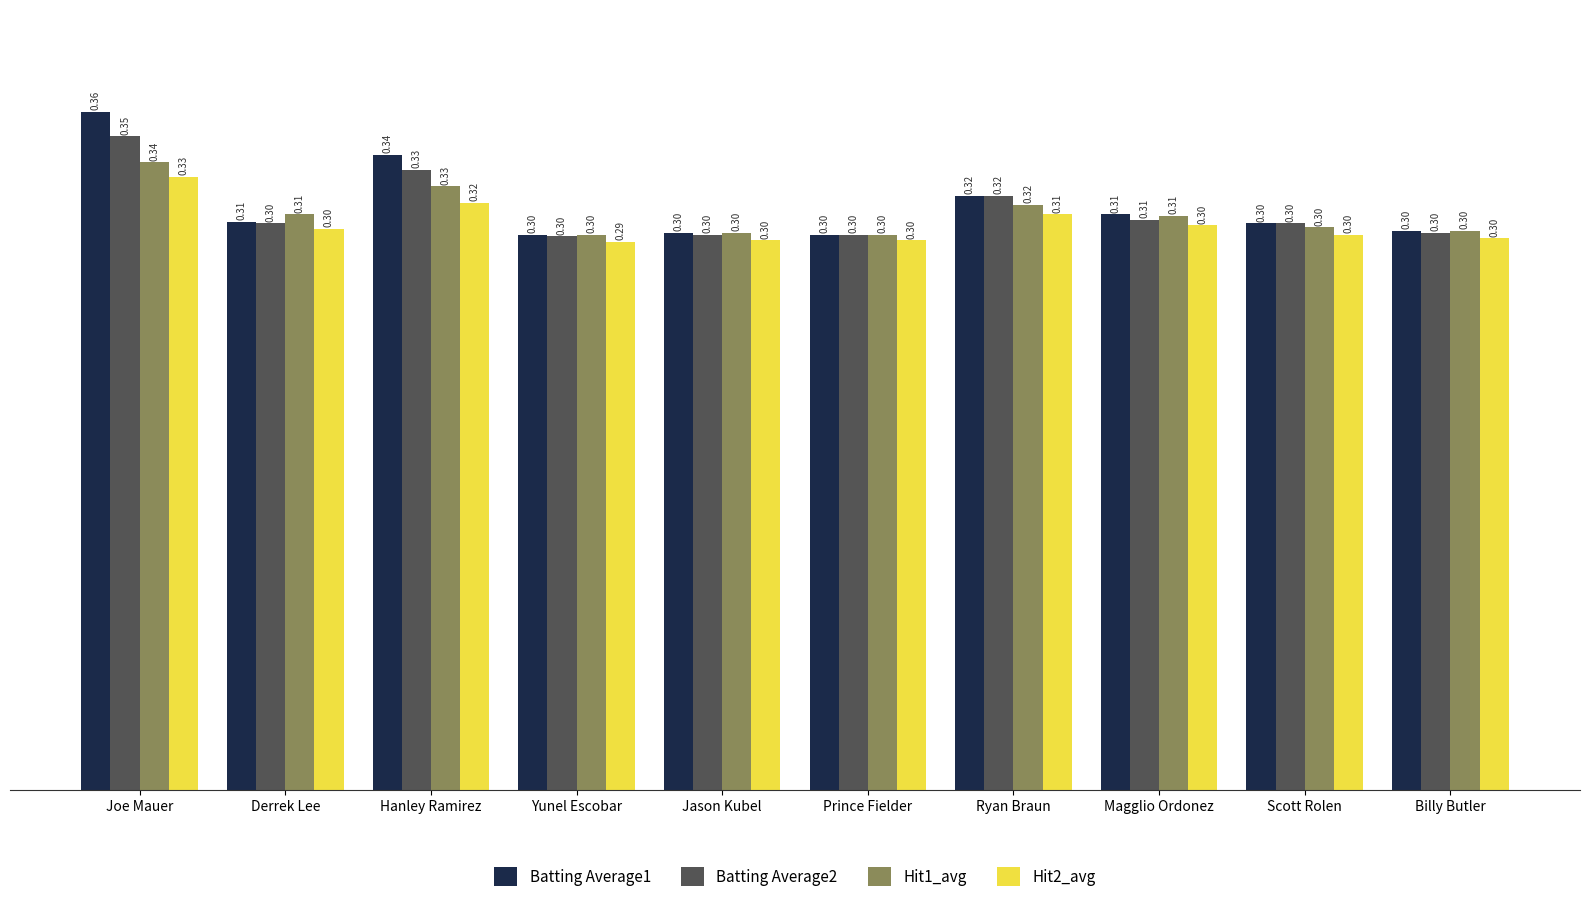

The Hit2_avg series shows 0.4 at Prince Fielder. True or false?

False